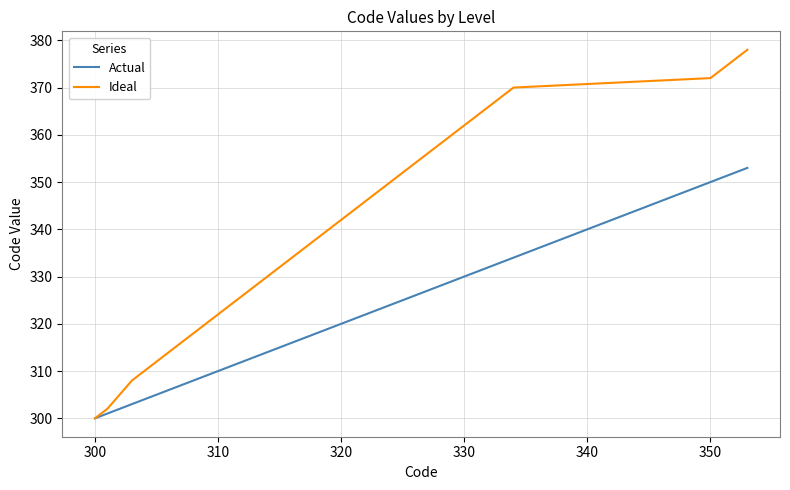

True or false: Ideal has more than 1 interior local peaks.

False